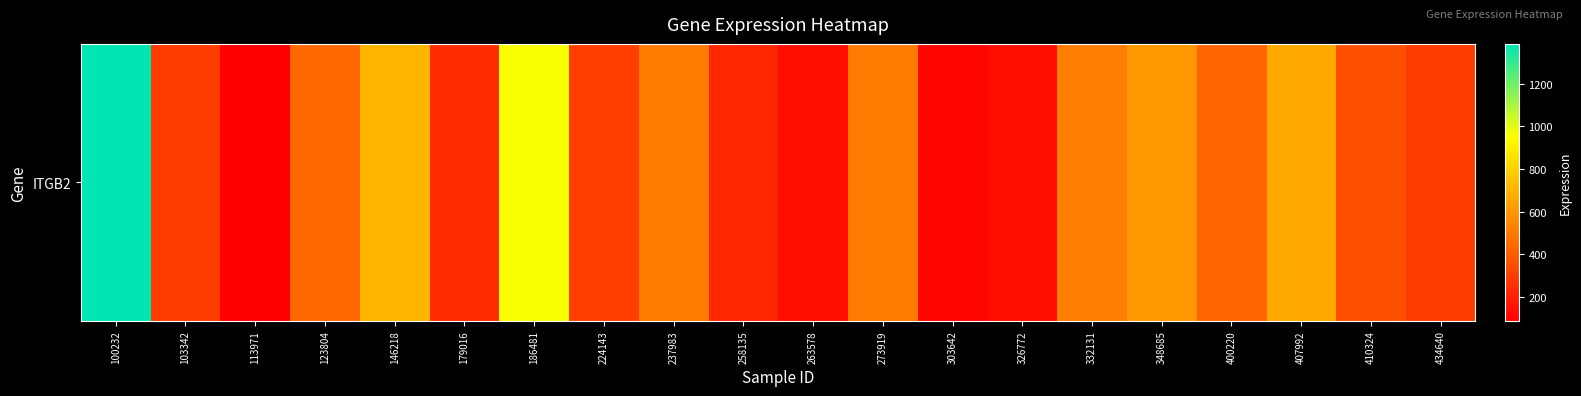

What is the change in value from 146218 to 303642?

-589.1